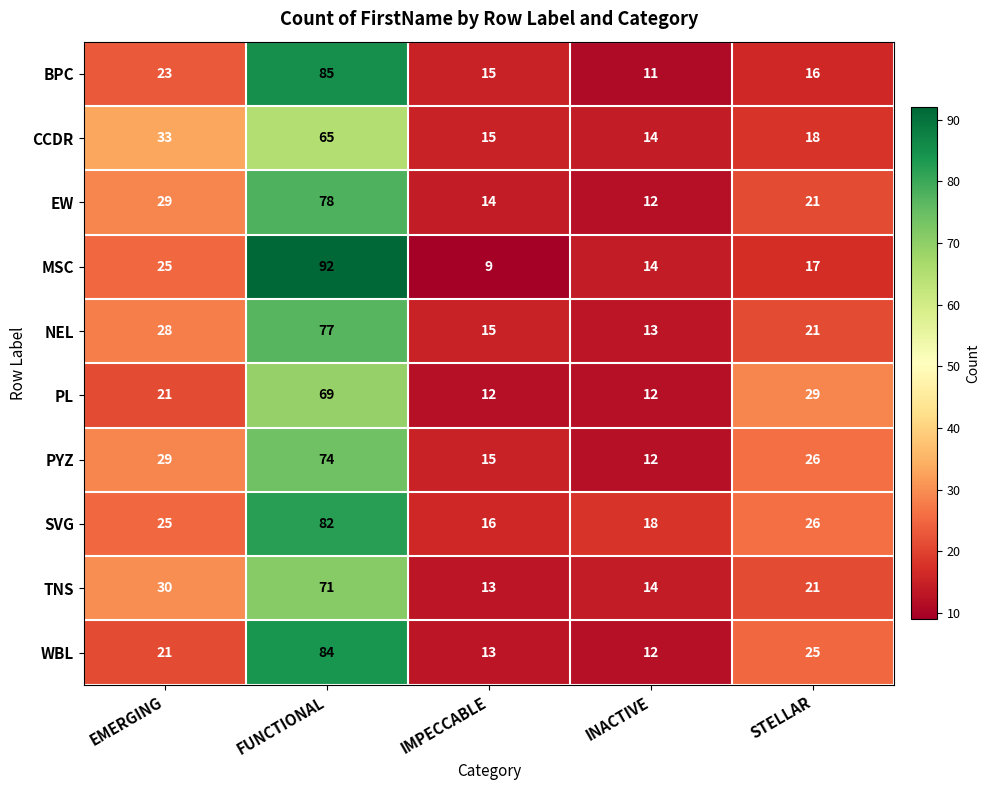

Which series has the largest total across all categories?

SVG